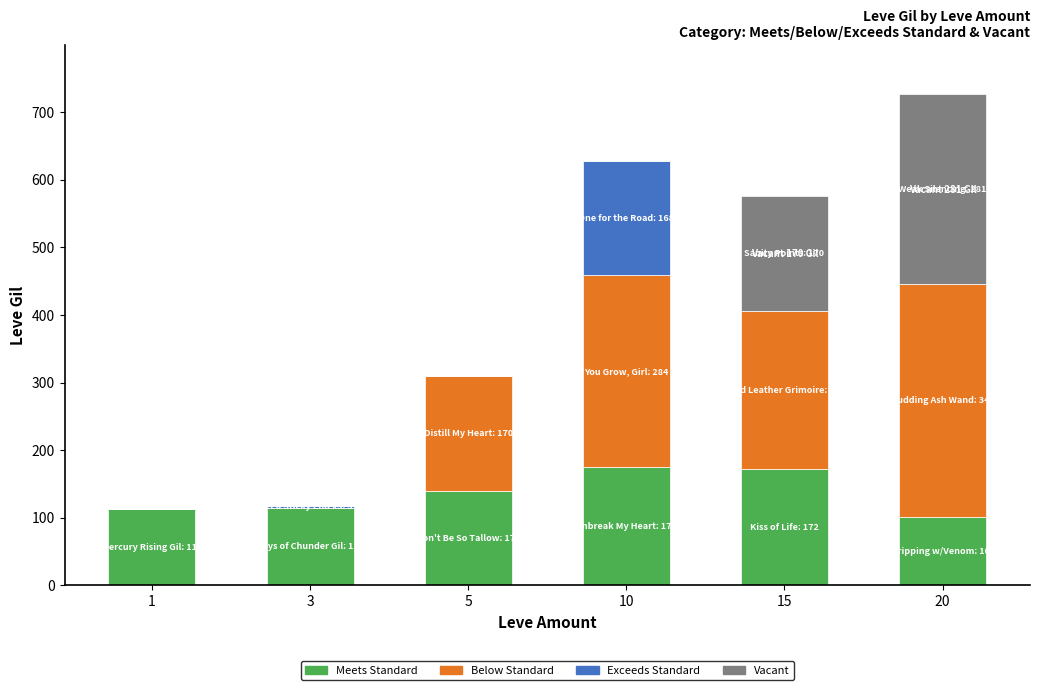

Count the number of categories in the chart.

6